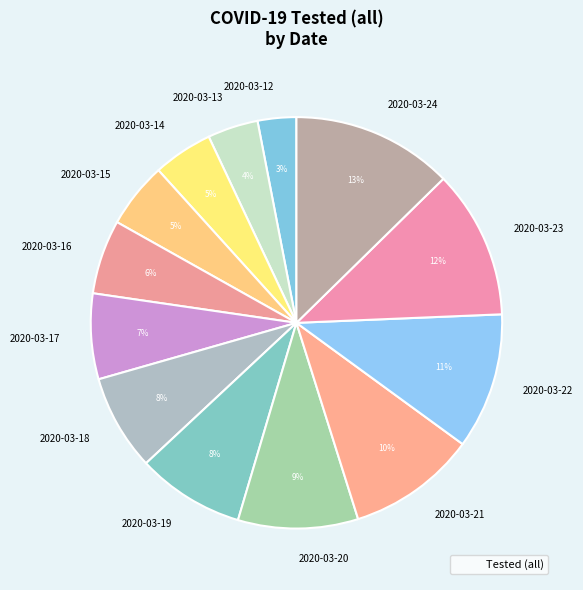

What is the ratio of the value at 2020-03-23 to the value at 2020-03-21?

1.2